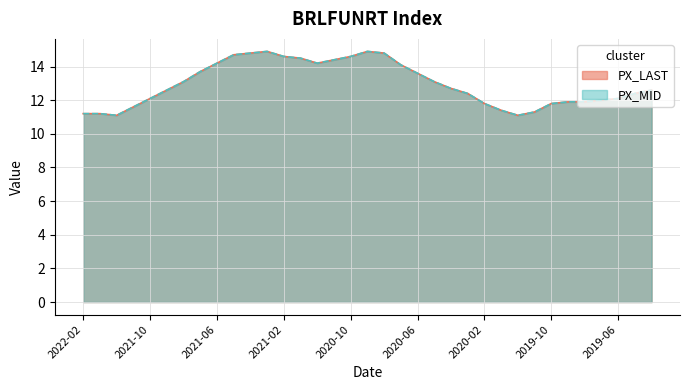

At 2021-12, list the series in order from smallest to largest.

PX_LAST, PX_MID